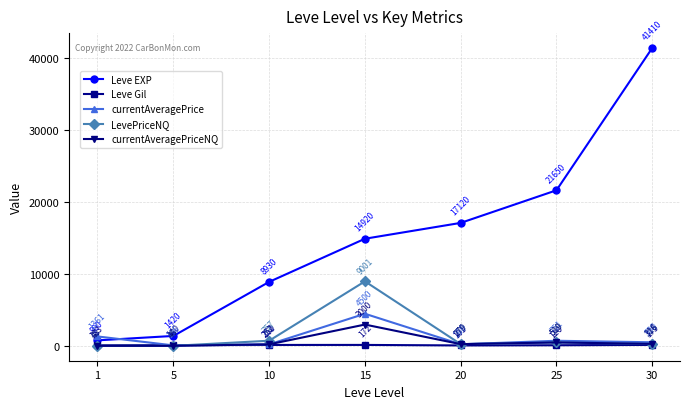

Rank the series by their maximum value, from lowest to highest.

Leve Gil, currentAveragePriceNQ, currentAveragePrice, LevePriceNQ, Leve EXP